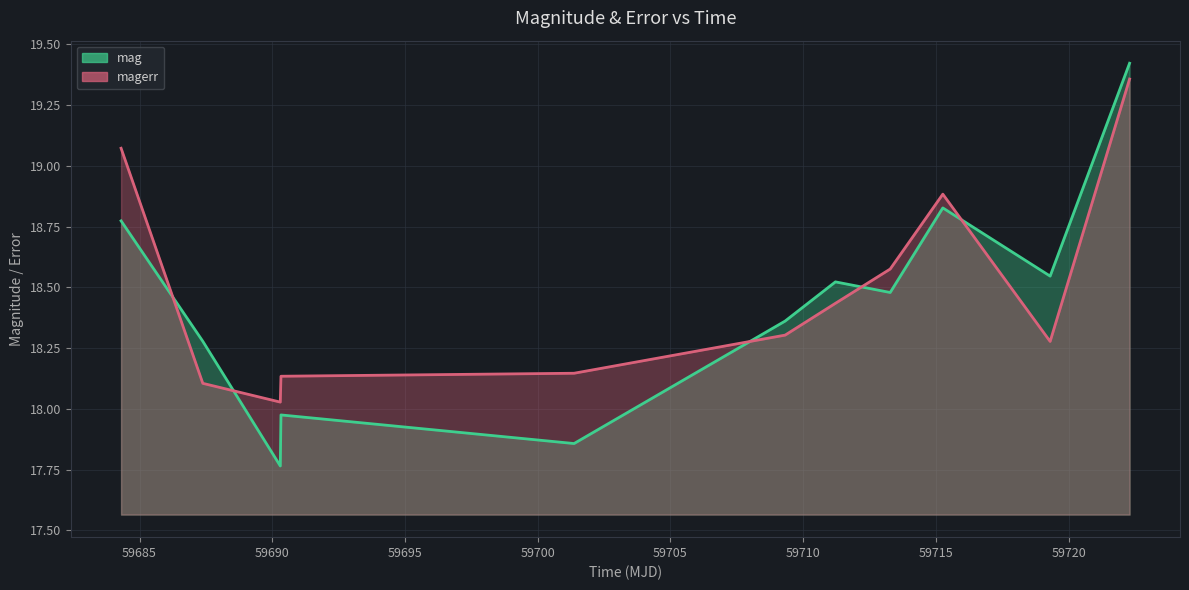

At which category is the sum across all series the highest?

59722.29815969989